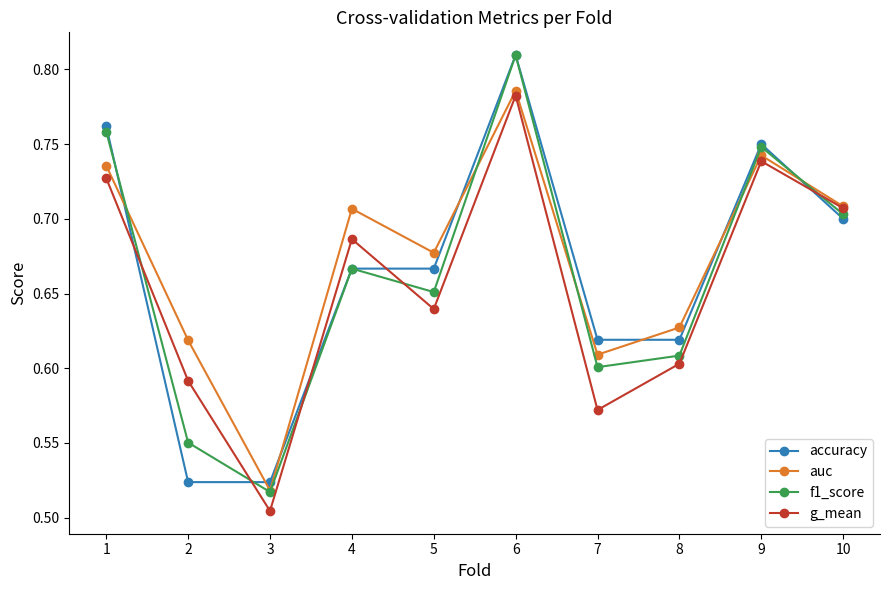

How many f1_score values are between 0 and 1?

10